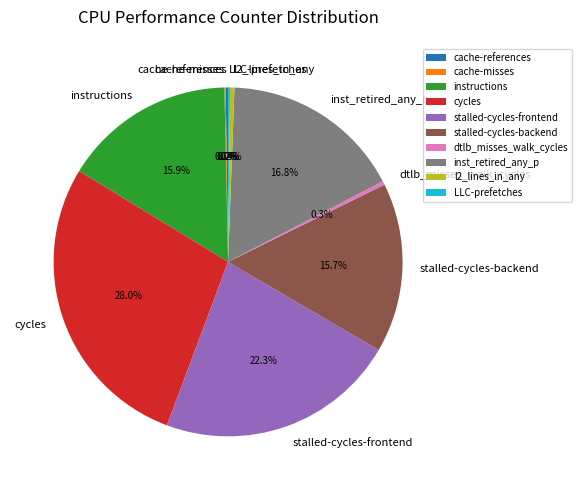

What is the largest slice in the pie chart?

cycles